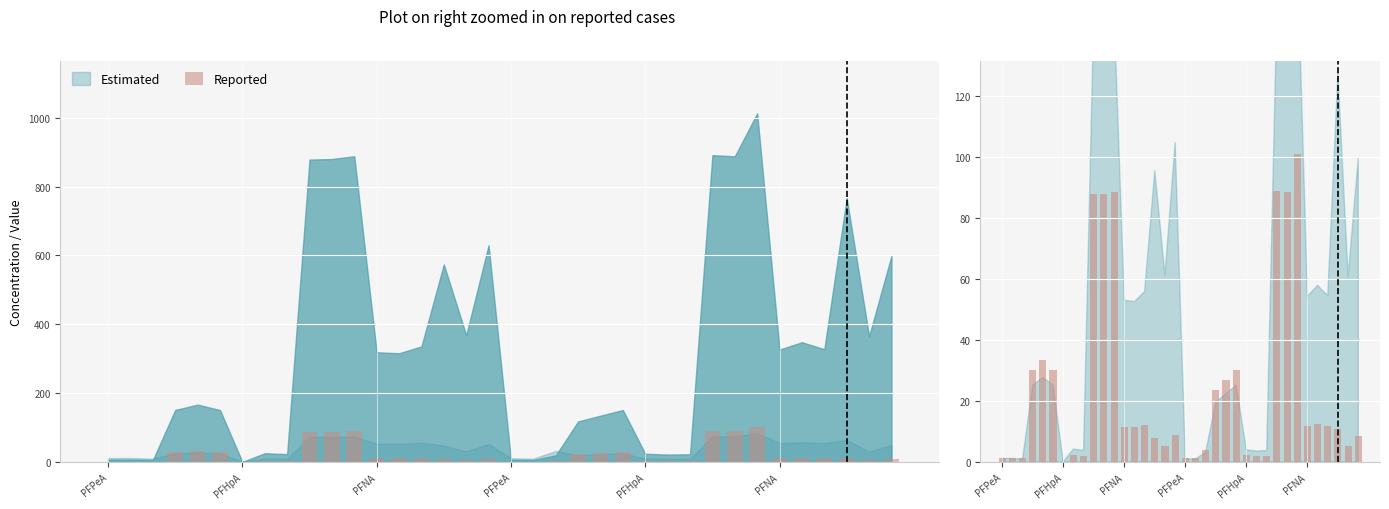

What is the label of the 31st bar from the right?

PFNA